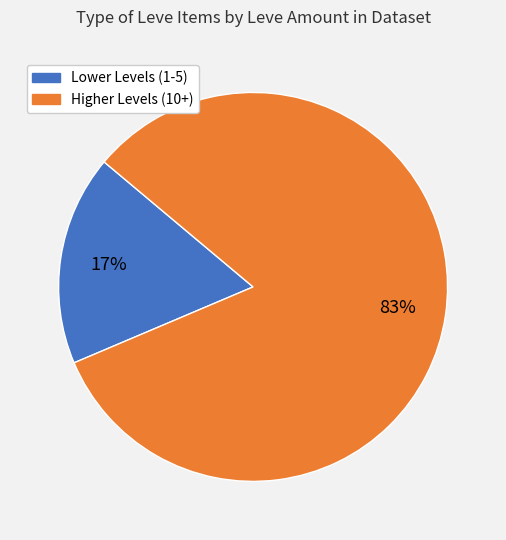

To the nearest percent, what is the average slice percentage?

50%